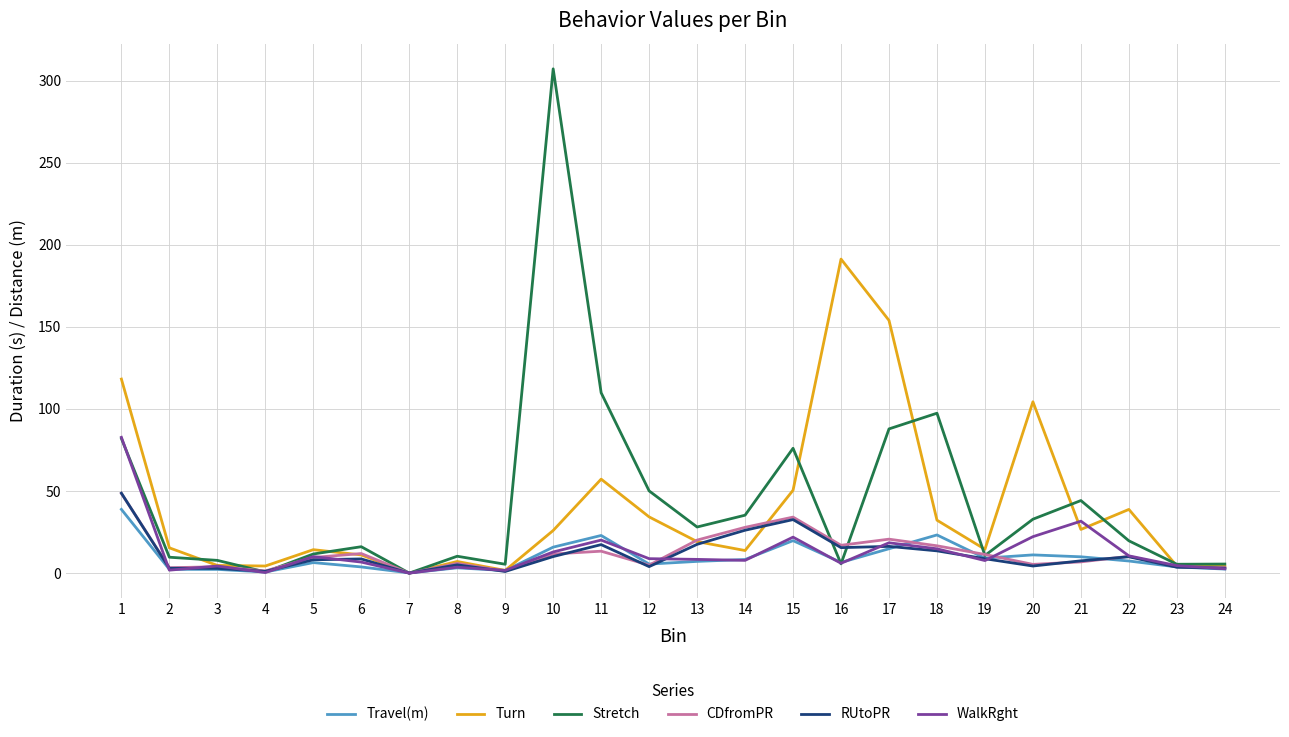

Which series has the largest range (max minus min)?

Stretch